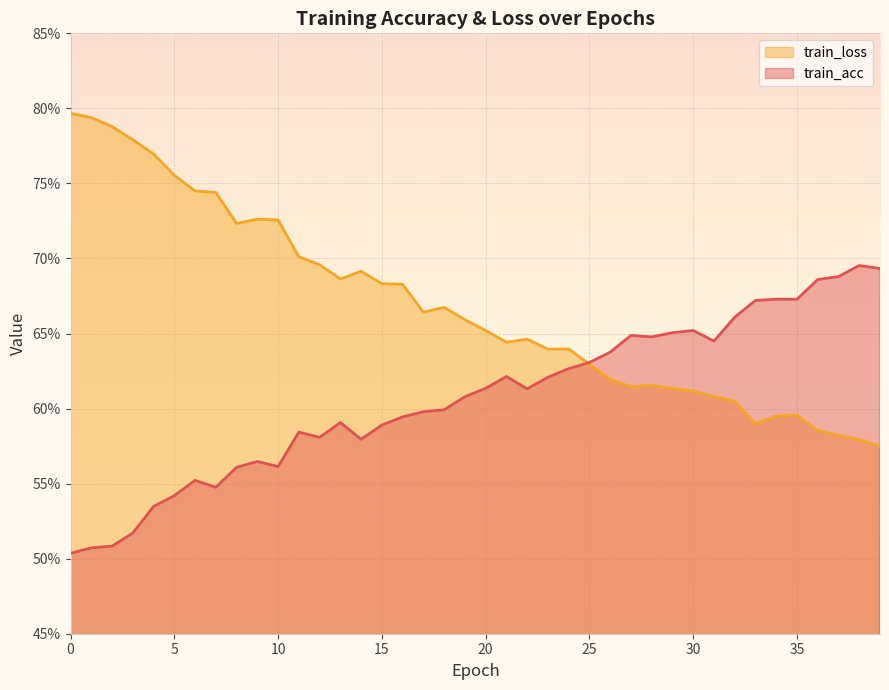

Which series has the largest total across all categories?

train_loss